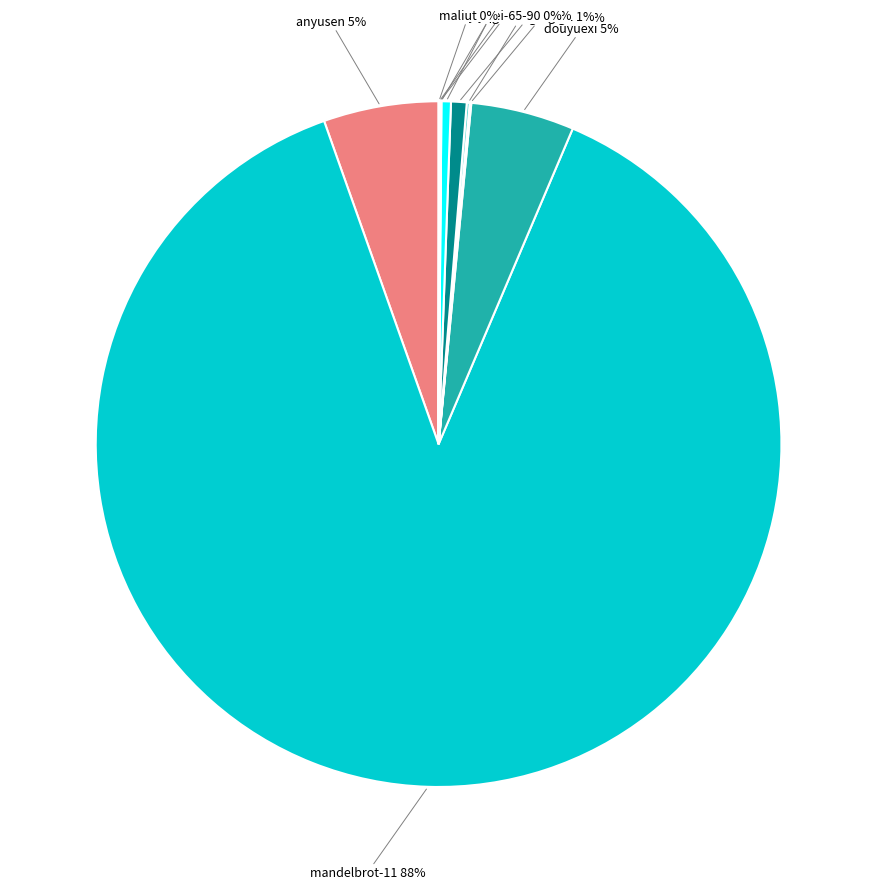

Is the sum of anyusen and z-z-y-17-81 greater than half?

No